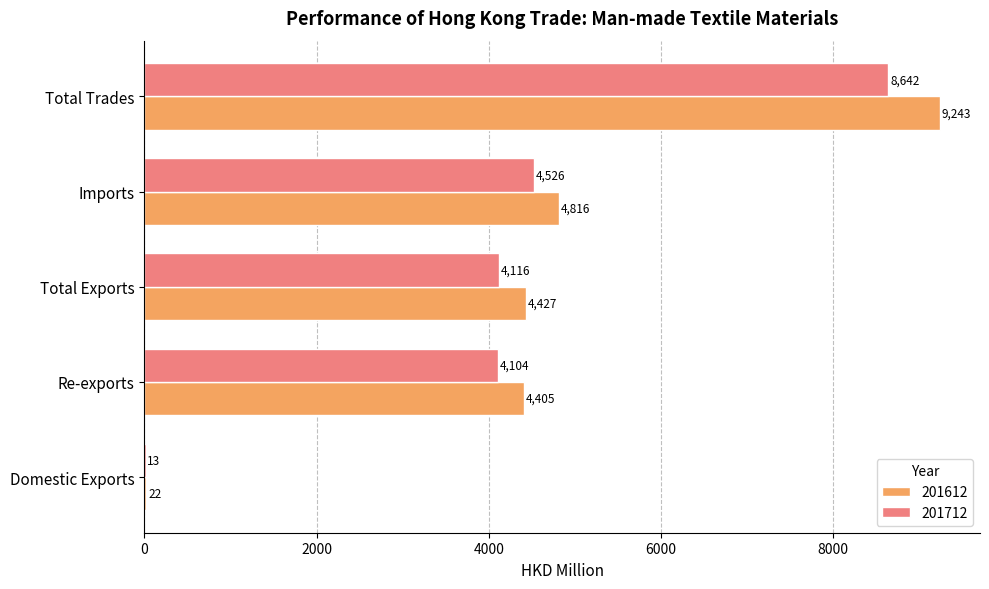

What is the average value of the 201712 series?

4280.2